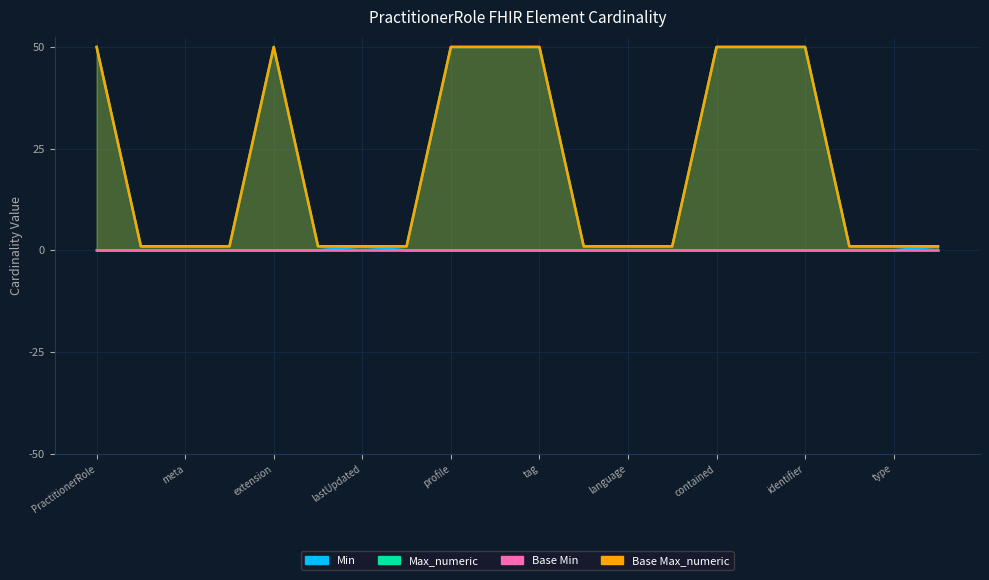

How many data points in Min are above 0?

2